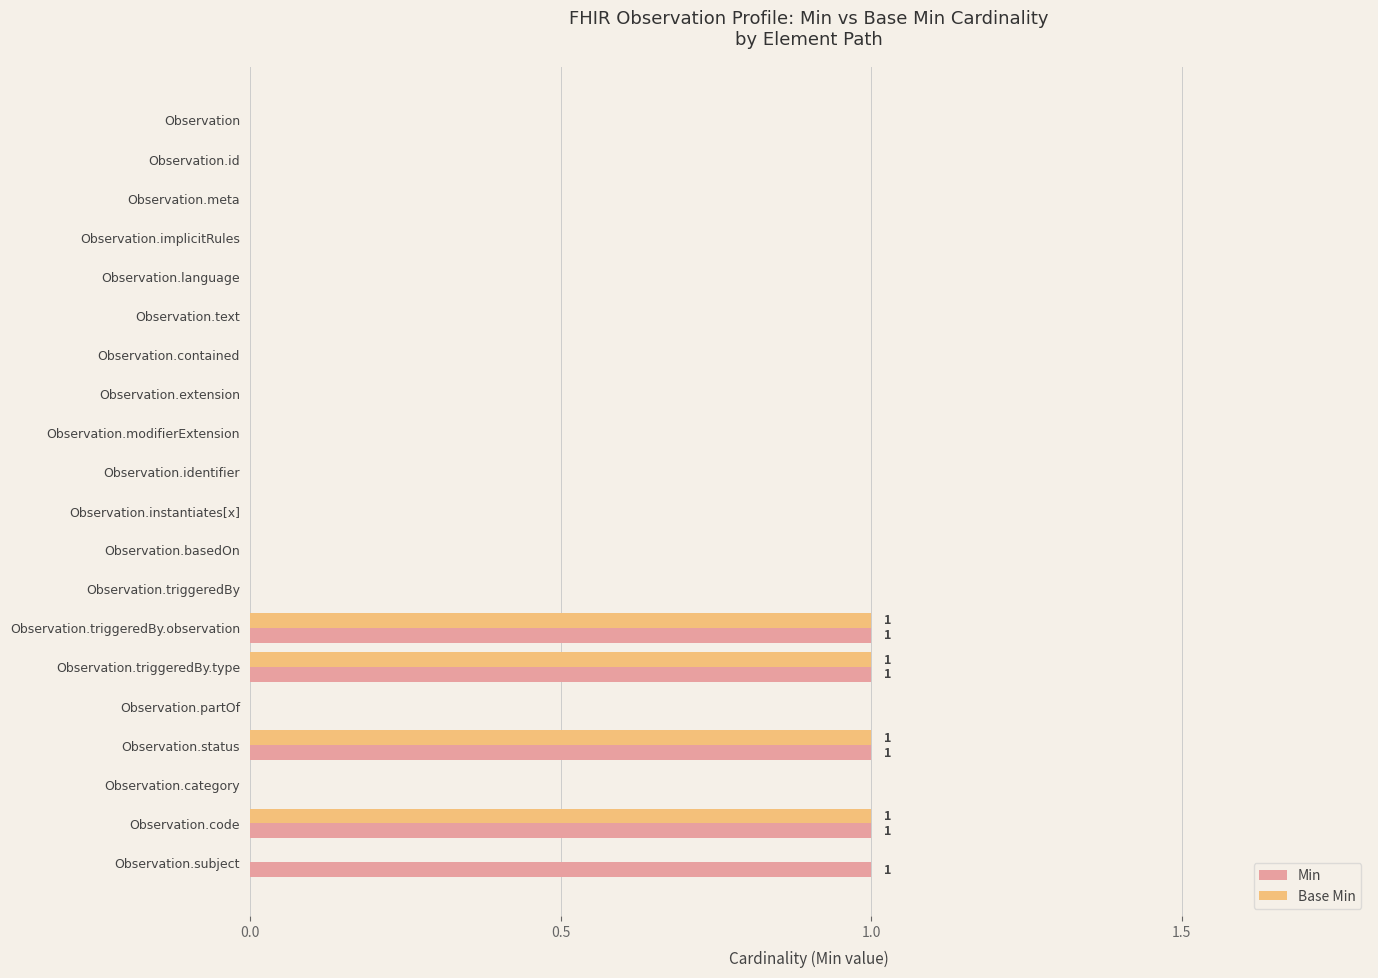

How many Base Min values are between 0 and 1?

20